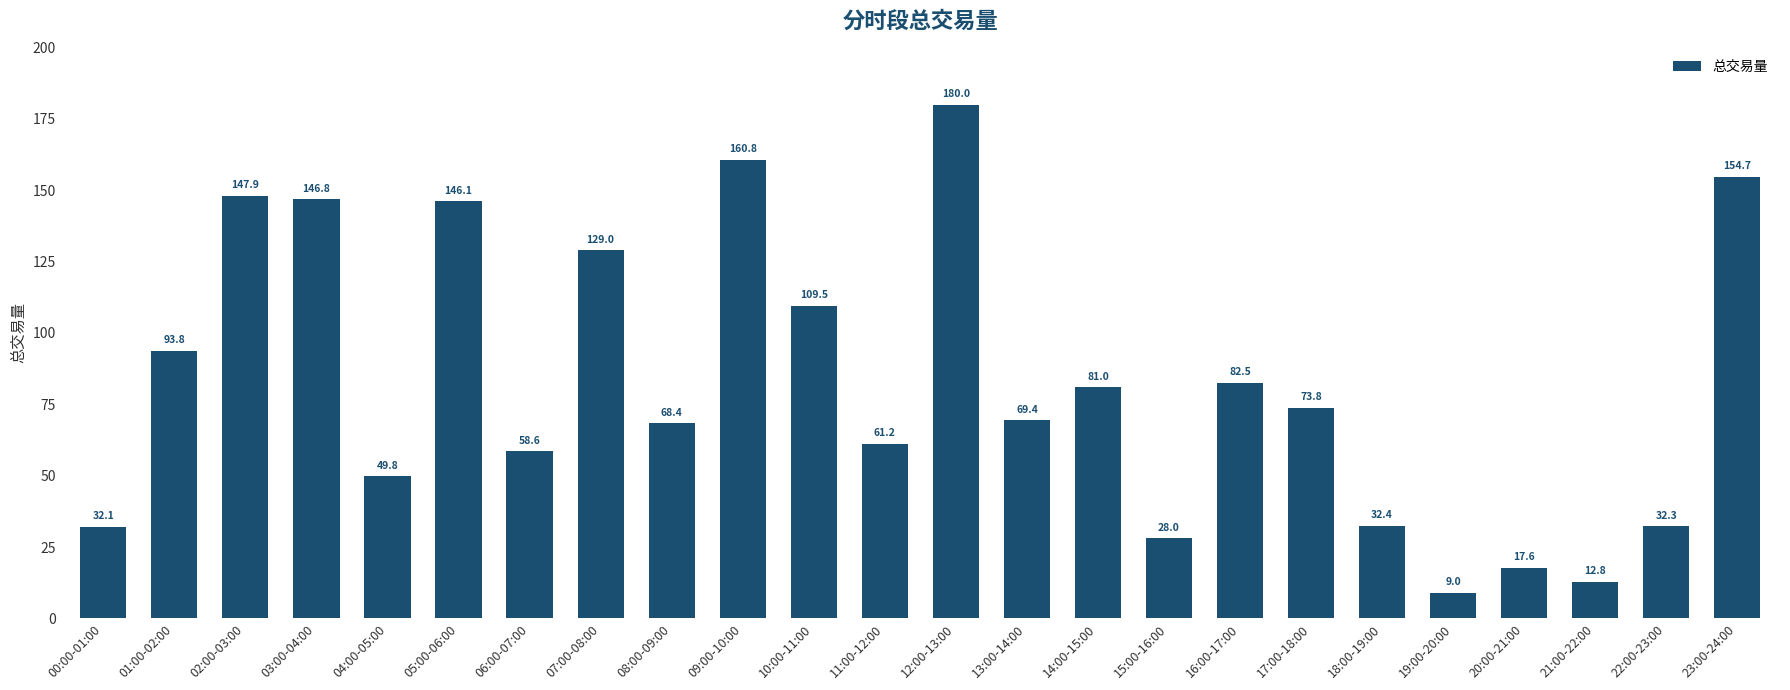

At which label is the value closest to 94?

01:00-02:00